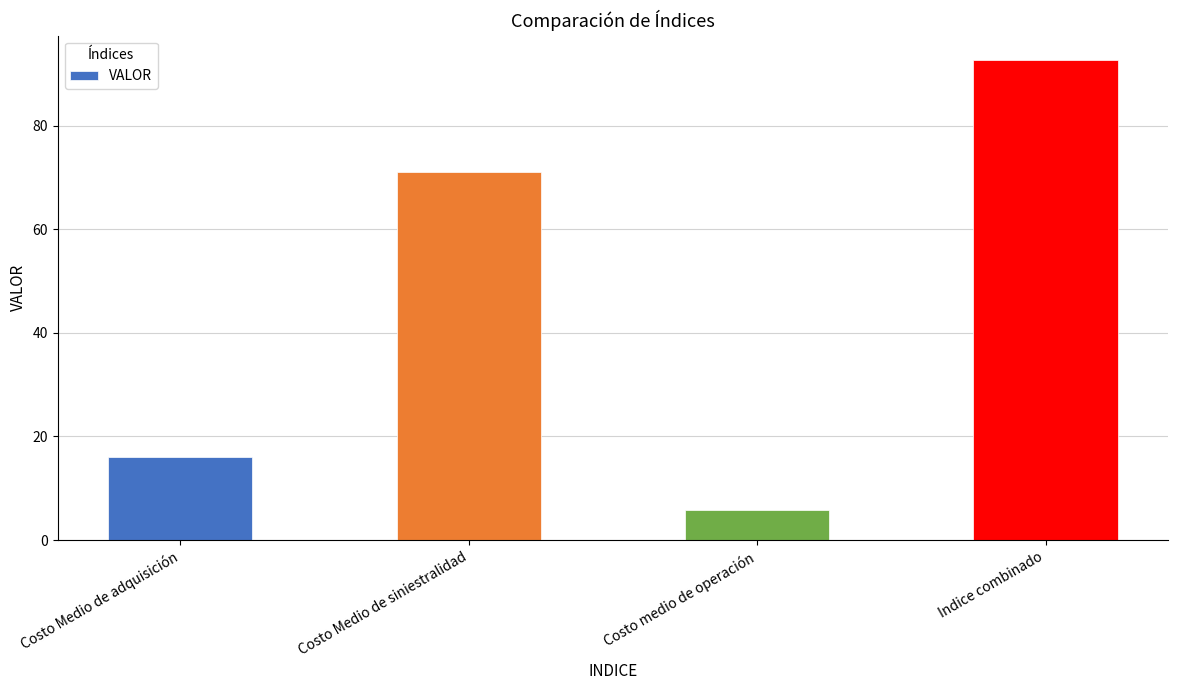

Reading right to left, what are all the values shown in this chart?

Indice combinado=92.8	Costo medio de operación=5.8	Costo Medio de siniestralidad=71.0	Costo Medio de adquisición=16.0